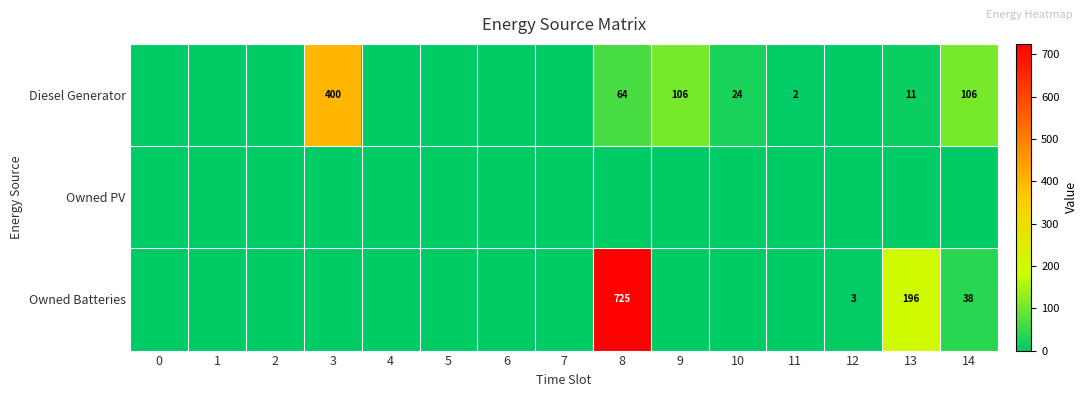

What is the difference between the Diesel Generator values at 7 and 14?

106